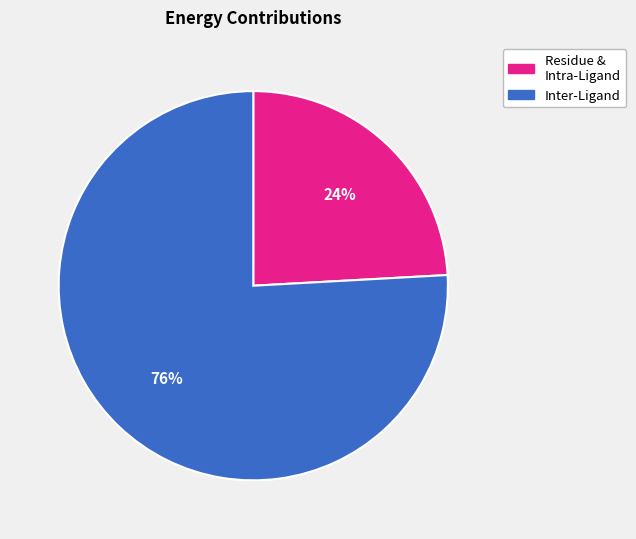

Is there any slice that represents more than half of the pie?

Yes